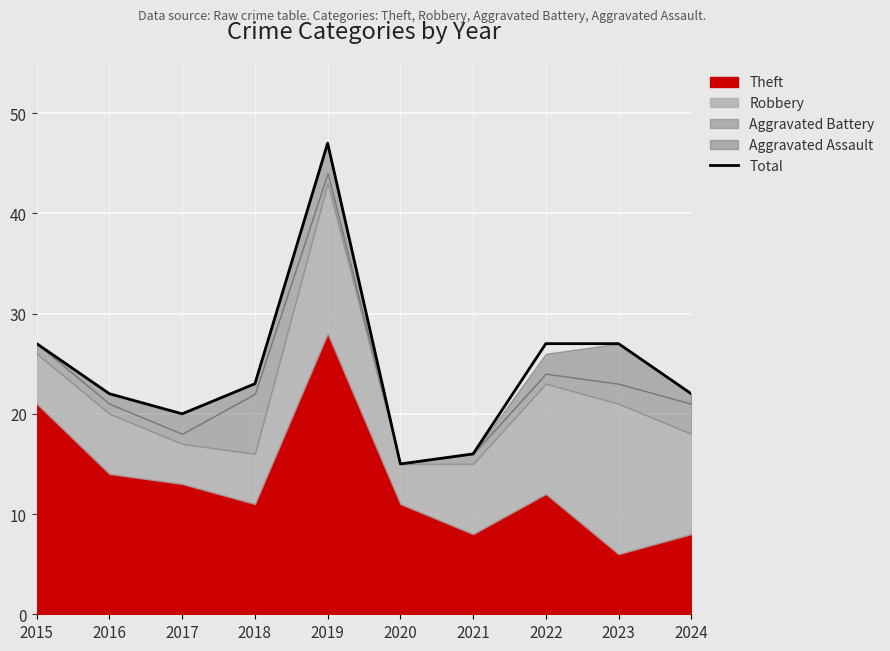

True or false: there are more than 1 points higher than both neighbors.

False